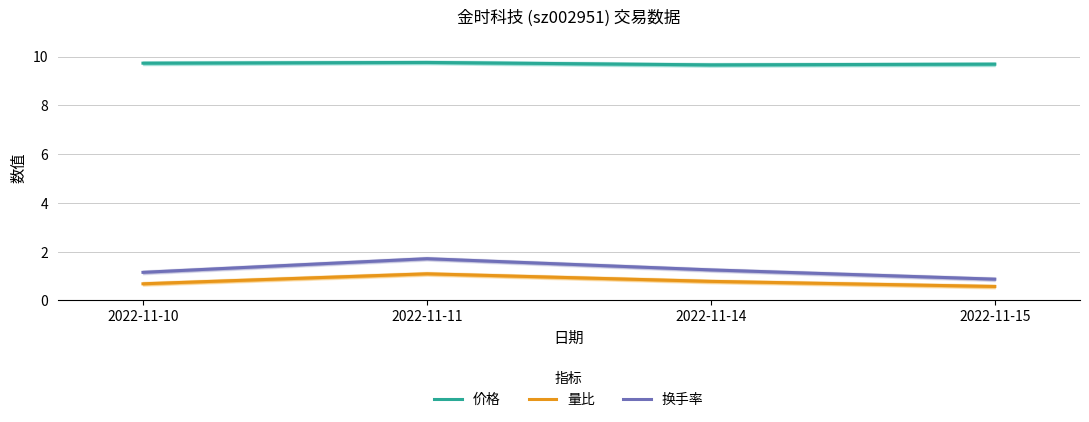

Is this an area chart (filled region under the line)?

No